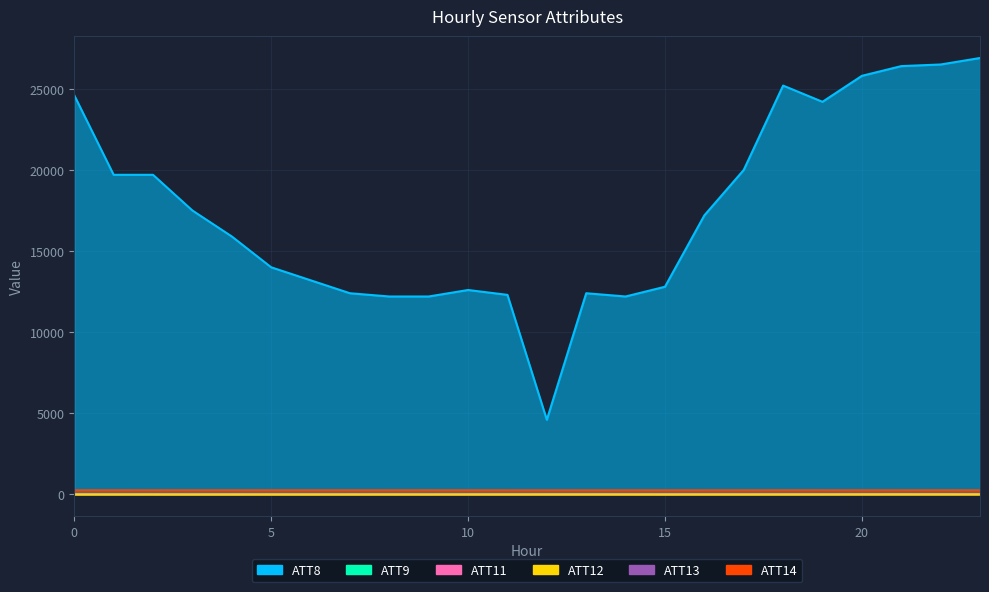

At which category does the chart reach its minimum across all series?

15